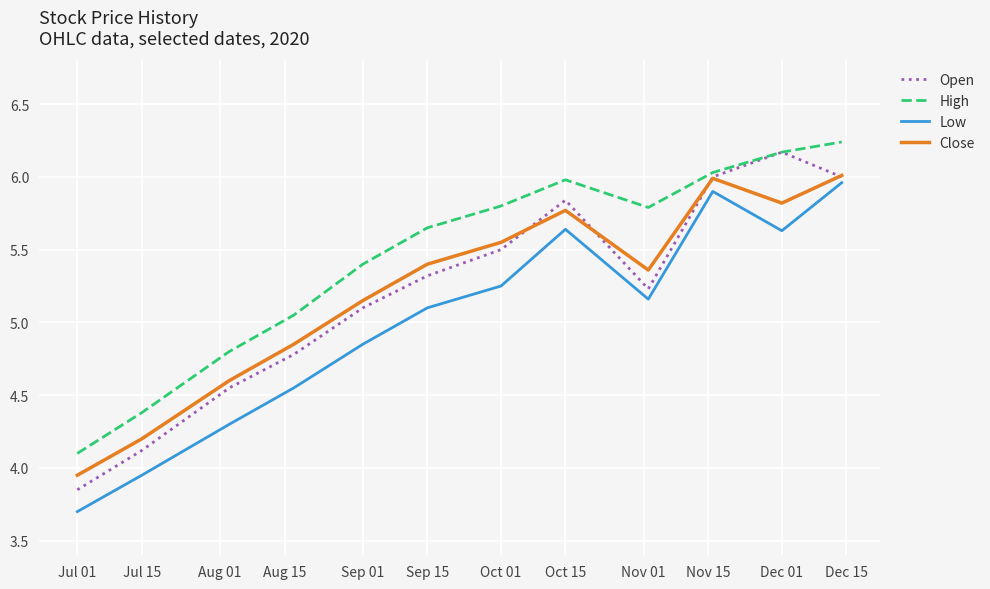

Which series has the largest total across all categories?

High